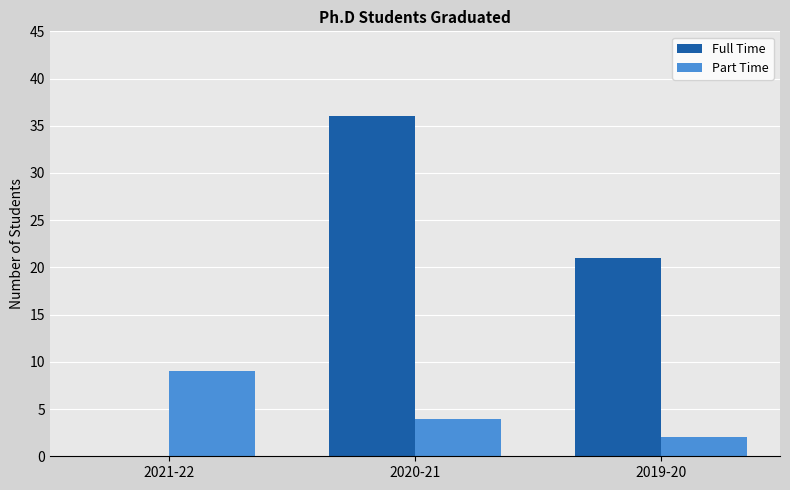

Are the bars horizontal?

No